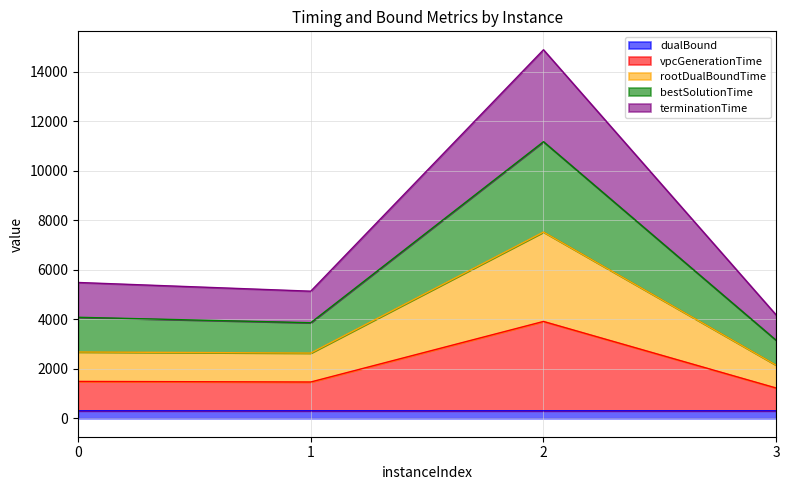

What are all the series names shown in the legend?

dualBound, vpcGenerationTime, rootDualBoundTime, bestSolutionTime, terminationTime